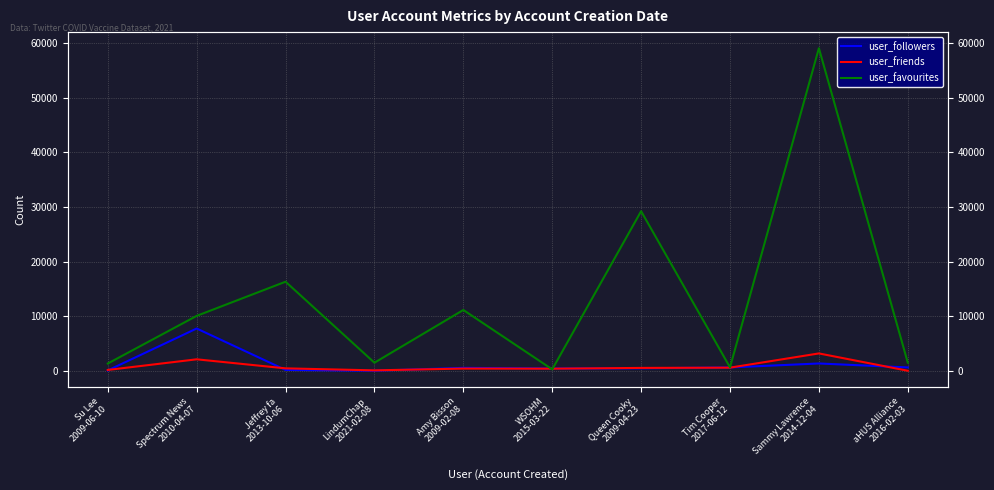

In user_followers, how many points are higher than both neighbors (excluding endpoints)?

3